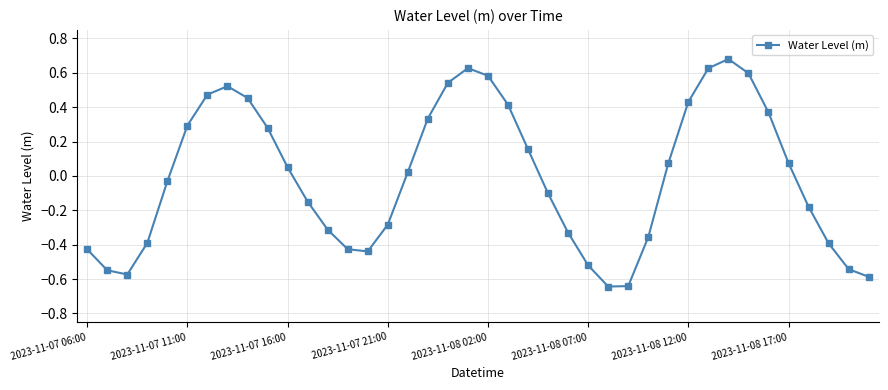

What is the difference between the second highest and minimum values?

1.3